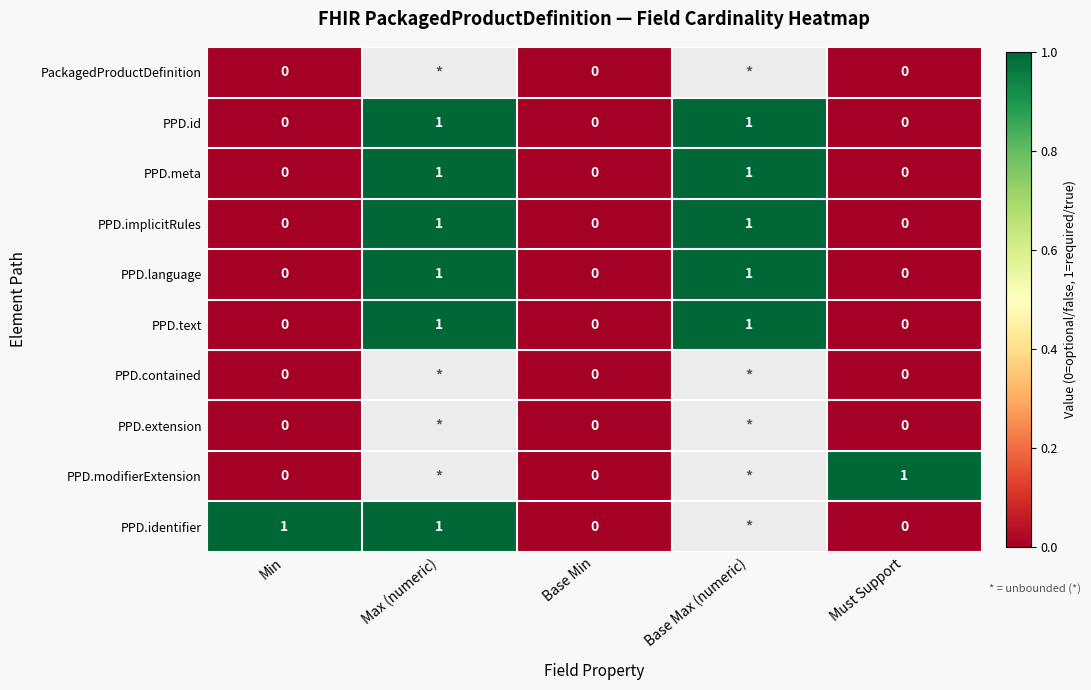

The value of PPD.text at Base Max (numeric) is 1.5. True or false?

False